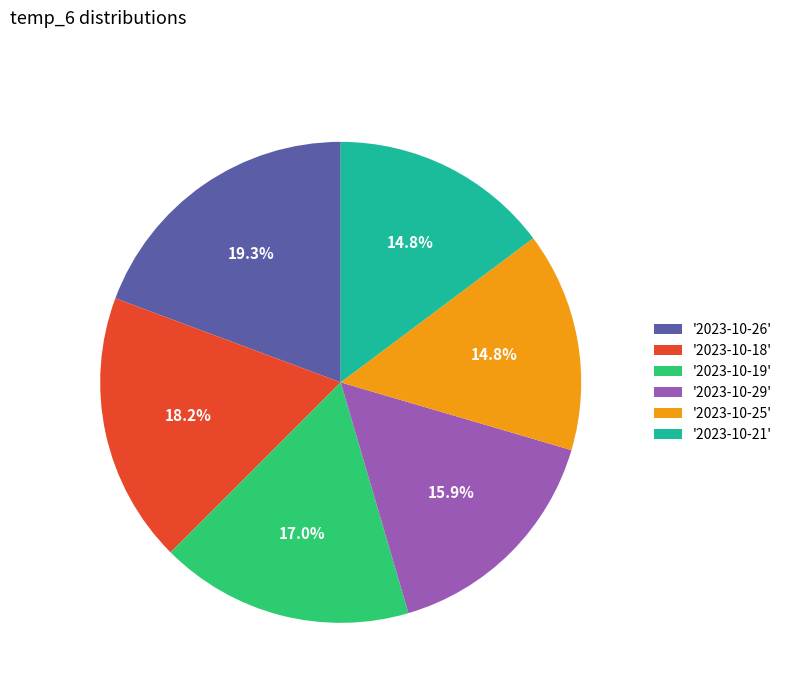

Between '2023-10-21' and '2023-10-26', which is larger?

'2023-10-26'